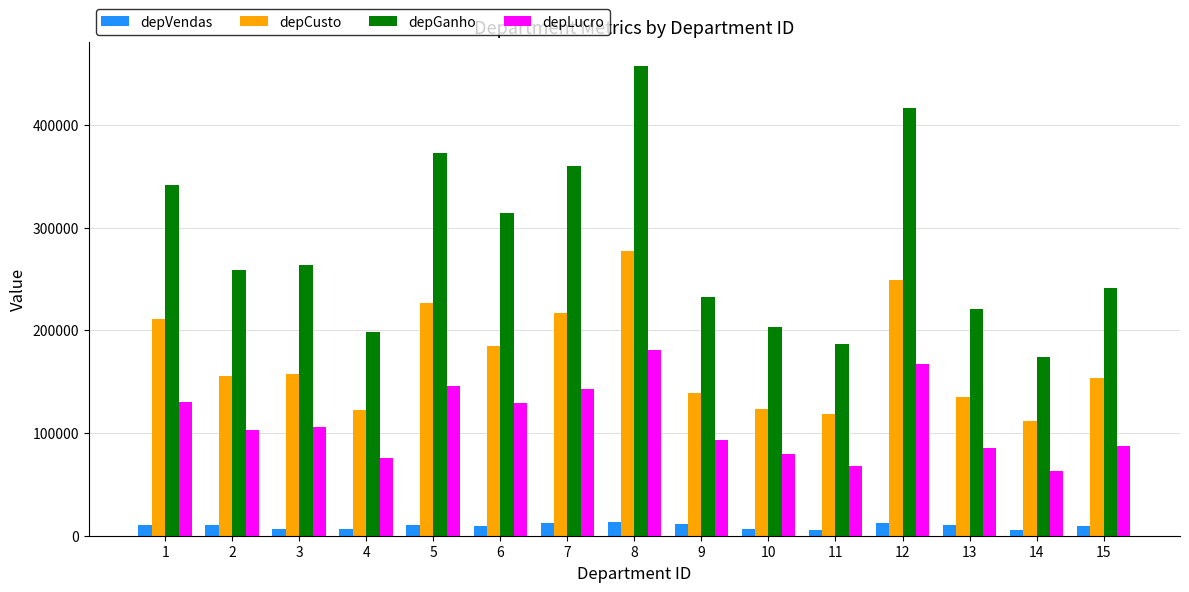

The value of depLucro at 1 is 130712.0. True or false?

True